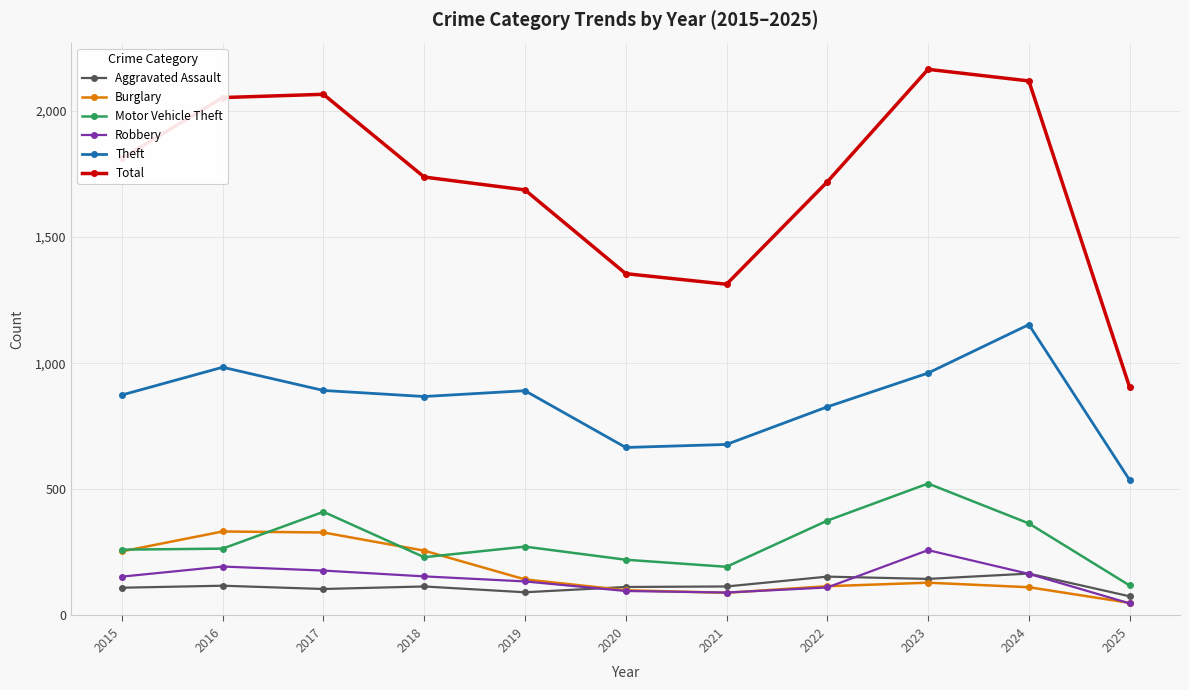

What is the value of the Robbery point at the 7th from the left?

91